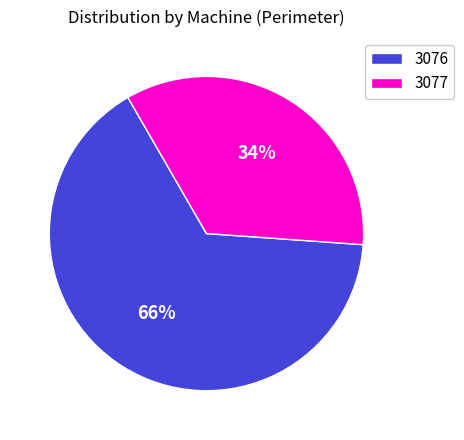

Do 3077 and 3076 together represent more than half of the pie?

Yes